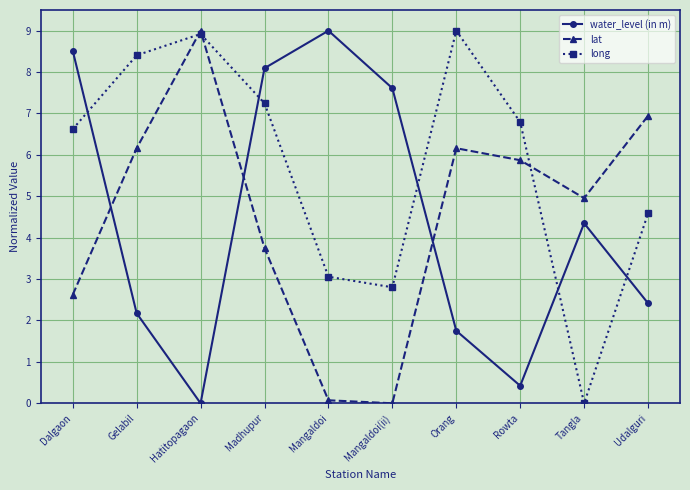

How many categories are shown in the chart?

10